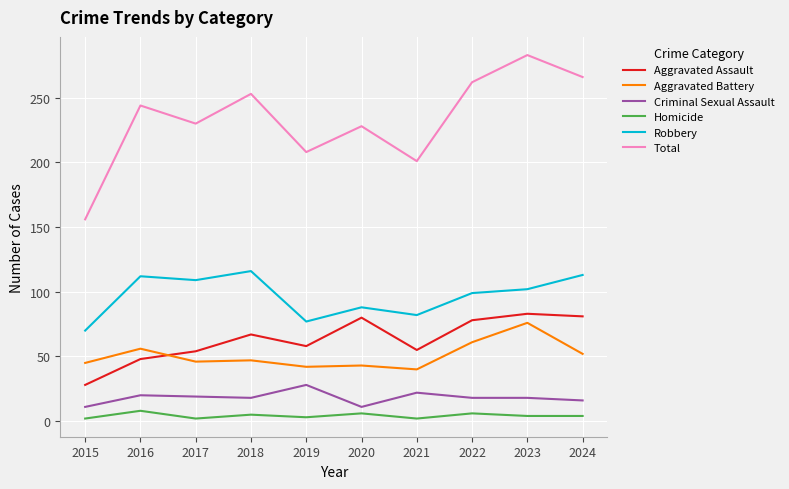

What is the approximate value of Homicide at 2015?

2